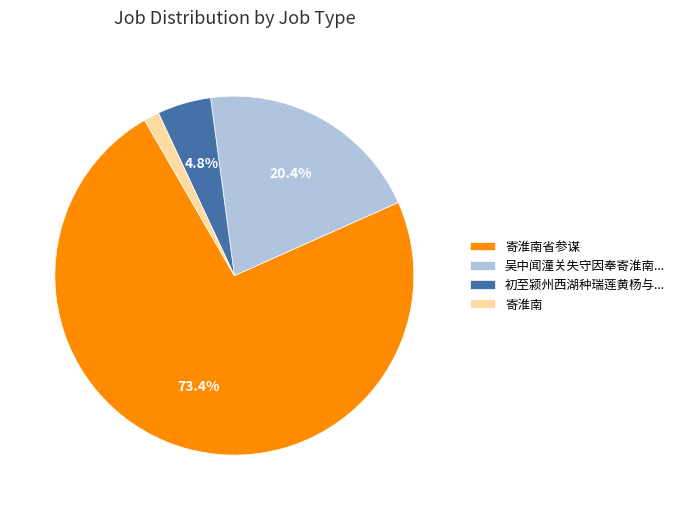

How many segments does this pie chart have?

4